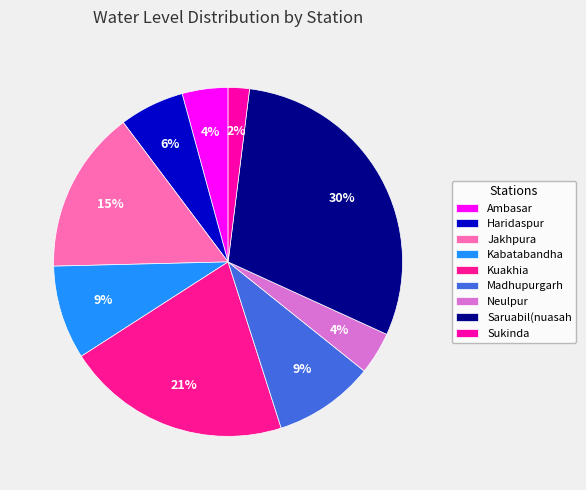

What percentage is NOT represented by Kabatabandha?

91.3%